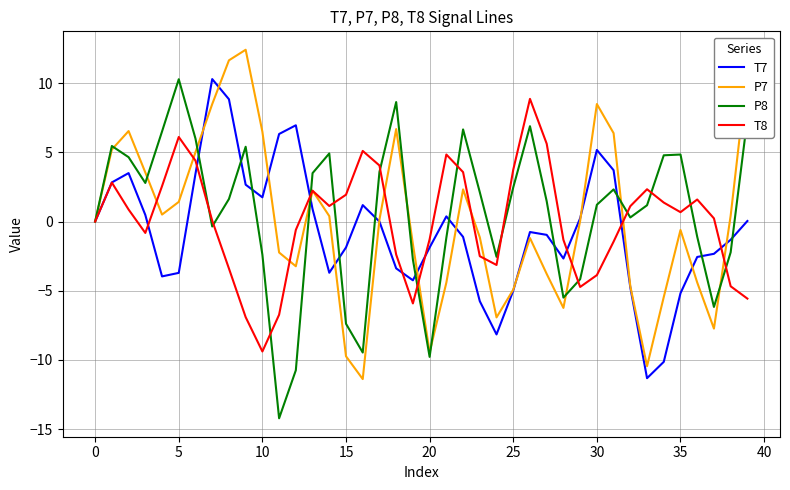

What is the highest value of the T8 series?

8.9